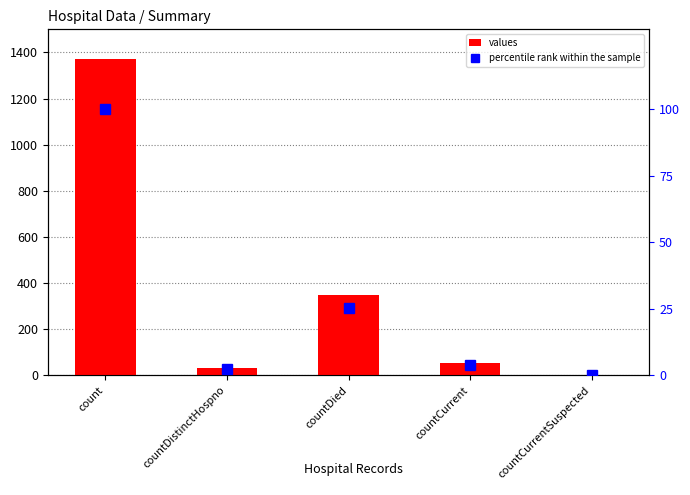

At which label is percentile rank within the sample closest to 50?

countDied